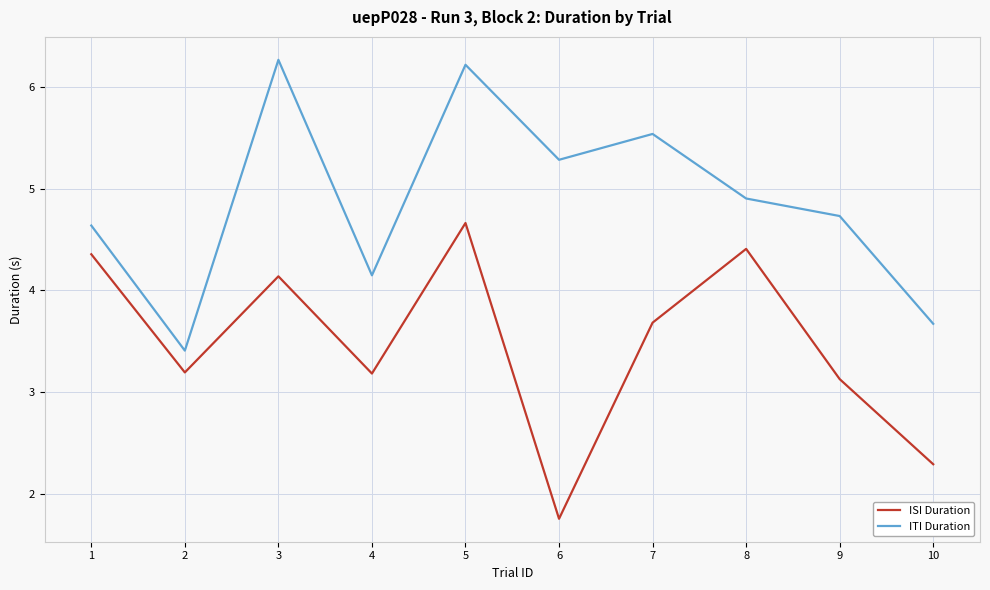

At which category does the chart reach its minimum across all series?

6